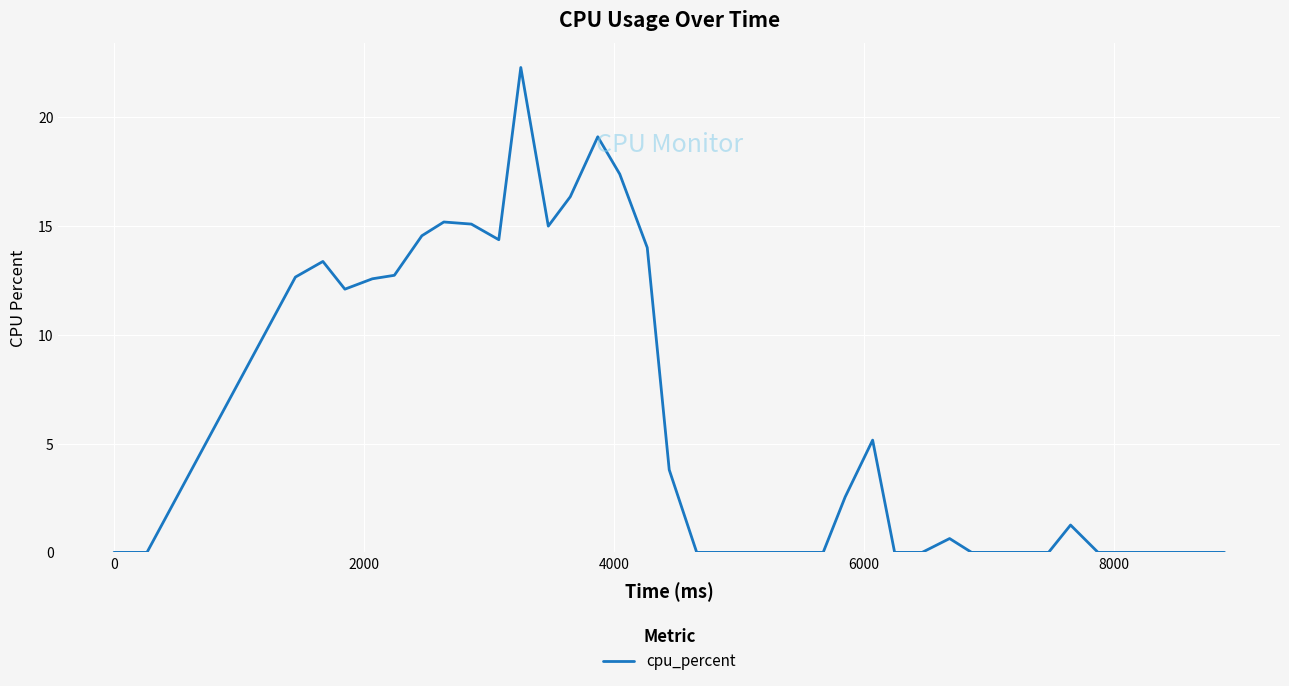

What is the value of the 9th point from the left?

15.2